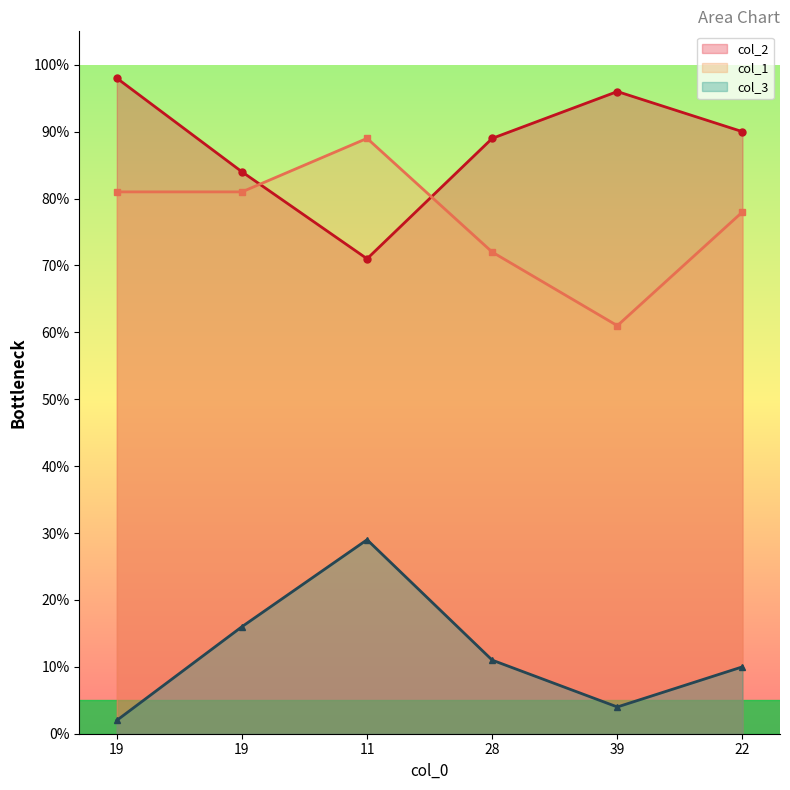

At which category does col_3 reach its first local peak?

11